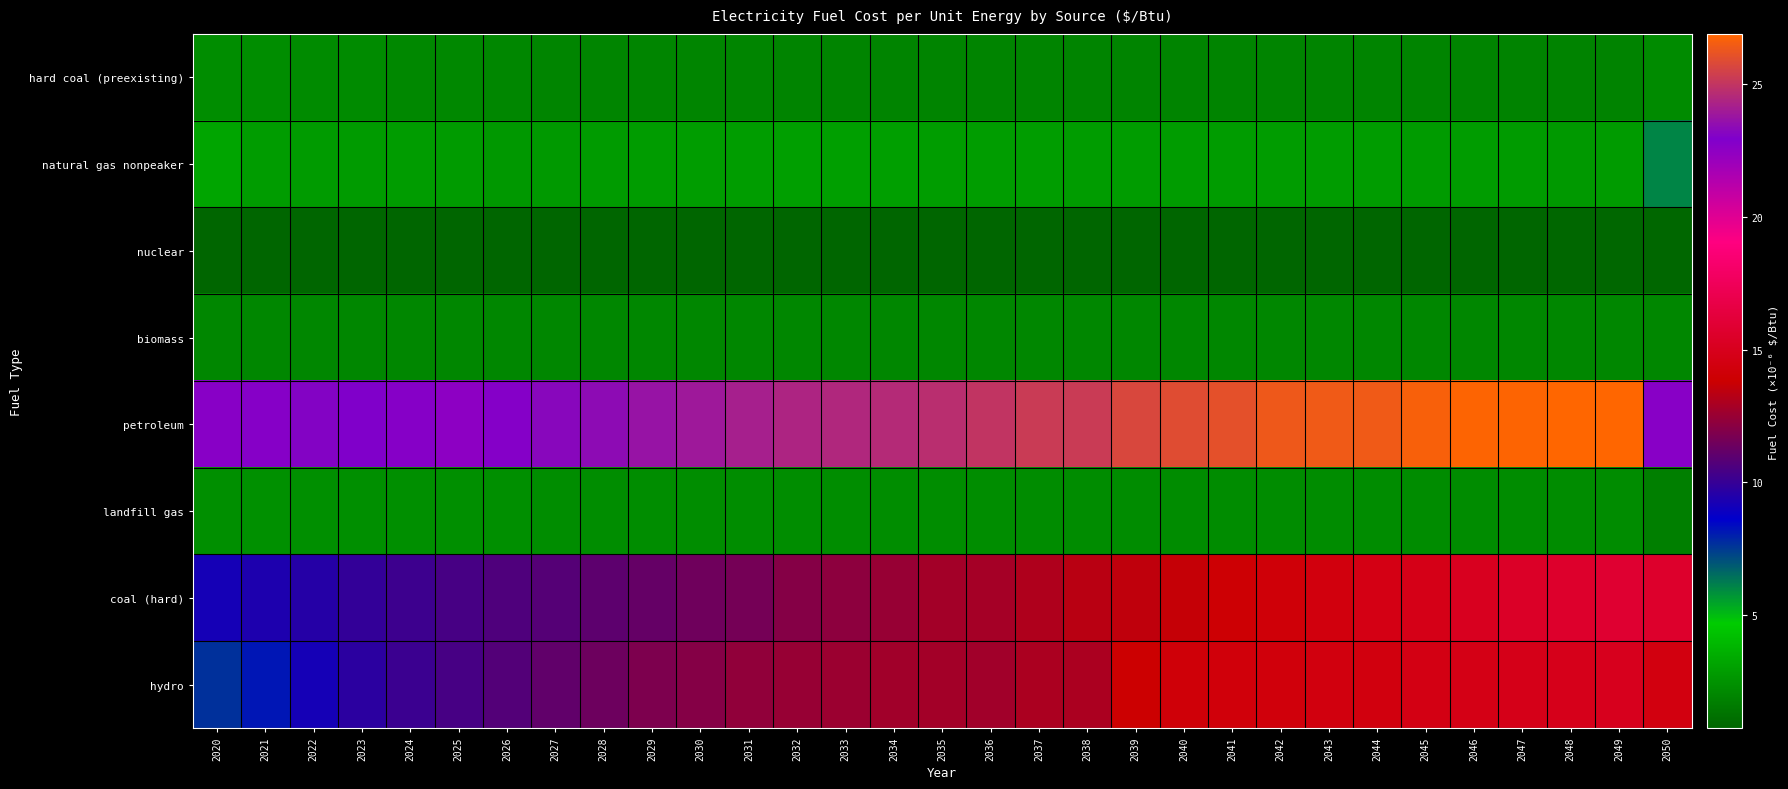

Reading right to left, extract all data points from this chart.

hard coal (preexisting): 2050=2.2	2049=1.9	2048=1.9	2047=1.9	2046=1.9	2045=1.9	2044=1.9	2043=1.9	2042=1.9	2041=1.9	2040=1.9	2039=1.9	2038=1.9	2037=1.9	2036=1.9	2035=1.9	2034=1.9	2033=1.9	2032=2.0	2031=2.0	2030=2.0	2029=2.0	2028=2.0	2027=2.0	2026=2.0	2025=2.1	2024=2.1	2023=2.2	2022=2.2	2021=2.3	2020=2.3
natural gas nonpeaker: 2050=6.0	2049=2.8	2048=2.8	2047=2.8	2046=2.8	2045=2.8	2044=2.8	2043=2.9	2042=2.8	2041=2.8	2040=2.8	2039=2.8	2038=2.9	2037=2.9	2036=2.9	2035=2.9	2034=2.9	2033=2.9	2032=3.0	2031=2.9	2030=2.9	2029=2.9	2028=2.8	2027=2.7	2026=2.7	2025=2.8	2024=2.9	2023=2.8	2022=2.8	2021=2.9	2020=3.2
nuclear: 2050=0.8	2049=0.8	2048=0.8	2047=0.8	2046=0.8	2045=0.8	2044=0.8	2043=0.8	2042=0.8	2041=0.8	2040=0.8	2039=0.8	2038=0.8	2037=0.8	2036=0.8	2035=0.8	2034=0.8	2033=0.8	2032=0.7	2031=0.7	2030=0.7	2029=0.7	2028=0.7	2027=0.7	2026=0.7	2025=0.7	2024=0.7	2023=0.7	2022=0.7	2021=0.7	2020=0.7
biomass: 2050=2.0	2049=2.0	2048=2.0	2047=2.0	2046=2.0	2045=2.0	2044=2.0	2043=2.0	2042=2.0	2041=2.0	2040=2.0	2039=2.0	2038=2.0	2037=2.0	2036=2.0	2035=2.0	2034=2.0	2033=2.0	2032=2.0	2031=2.0	2030=2.0	2029=2.0	2028=2.0	2027=2.0	2026=2.0	2025=2.0	2024=2.0	2023=2.0	2022=2.0	2021=2.0	2020=2.0
petroleum: 2050=22.7	2049=26.9	2048=26.9	2047=26.8	2046=26.8	2045=26.7	2044=26.4	2043=26.4	2042=26.4	2041=26.0	2040=25.9	2039=25.7	2038=25.3	2037=25.3	2036=25.0	2035=24.7	2034=24.6	2033=24.5	2032=24.4	2031=24.2	2030=23.9	2029=23.7	2028=23.4	2027=23.2	2026=22.8	2025=22.5	2024=22.8	2023=23.0	2022=23.1	2021=22.8	2020=22.7
landfill gas: 2050=1.7	2049=2.2	2048=2.2	2047=2.2	2046=2.2	2045=2.2	2044=2.2	2043=2.2	2042=2.3	2041=2.2	2040=2.2	2039=2.3	2038=2.3	2037=2.3	2036=2.3	2035=2.3	2034=2.3	2033=2.3	2032=2.3	2031=2.3	2030=2.3	2029=2.3	2028=2.3	2027=2.3	2026=2.3	2025=2.3	2024=2.4	2023=2.3	2022=2.3	2021=2.4	2020=2.3
coal (hard): 2050=15.7	2049=15.8	2048=15.7	2047=15.4	2046=15.1	2045=14.8	2044=14.7	2043=14.4	2042=14.2	2041=14.0	2040=13.6	2039=13.5	2038=13.3	2037=13.1	2036=12.8	2035=12.8	2034=12.5	2033=12.2	2032=12.0	2031=11.6	2030=11.5	2029=11.2	2028=11.0	2027=10.8	2026=10.6	2025=10.4	2024=10.1	2023=9.9	2022=9.5	2021=9.4	2020=9.1
hydro: 2050=14.4	2049=15.0	2048=14.9	2047=14.8	2046=14.7	2045=14.6	2044=14.4	2043=14.4	2042=14.3	2041=14.3	2040=14.2	2039=13.9	2038=13.0	2037=13.0	2036=12.7	2035=12.8	2034=12.7	2033=12.6	2032=12.5	2031=12.3	2030=12.0	2029=11.8	2028=11.4	2027=11.1	2026=10.7	2025=10.4	2024=10.1	2023=9.7	2022=9.1	2021=8.2	2020=7.7